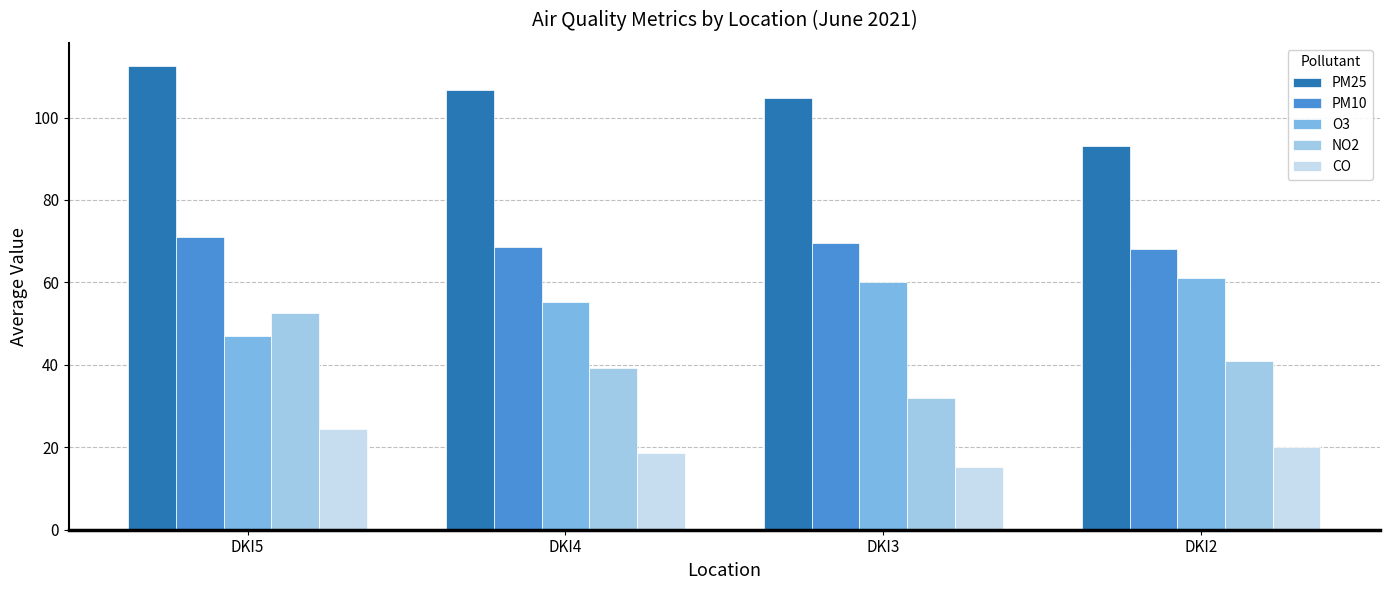

The value of CO at DKI2 is 28.5. True or false?

False